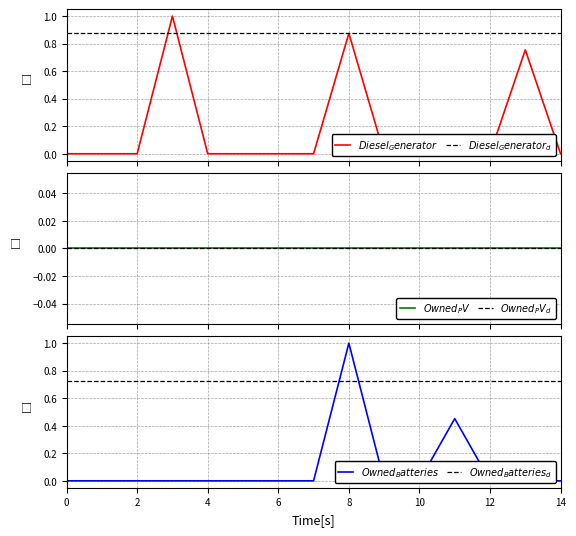

The value of Diesel Generator at 0 is 0.0. True or false?

True